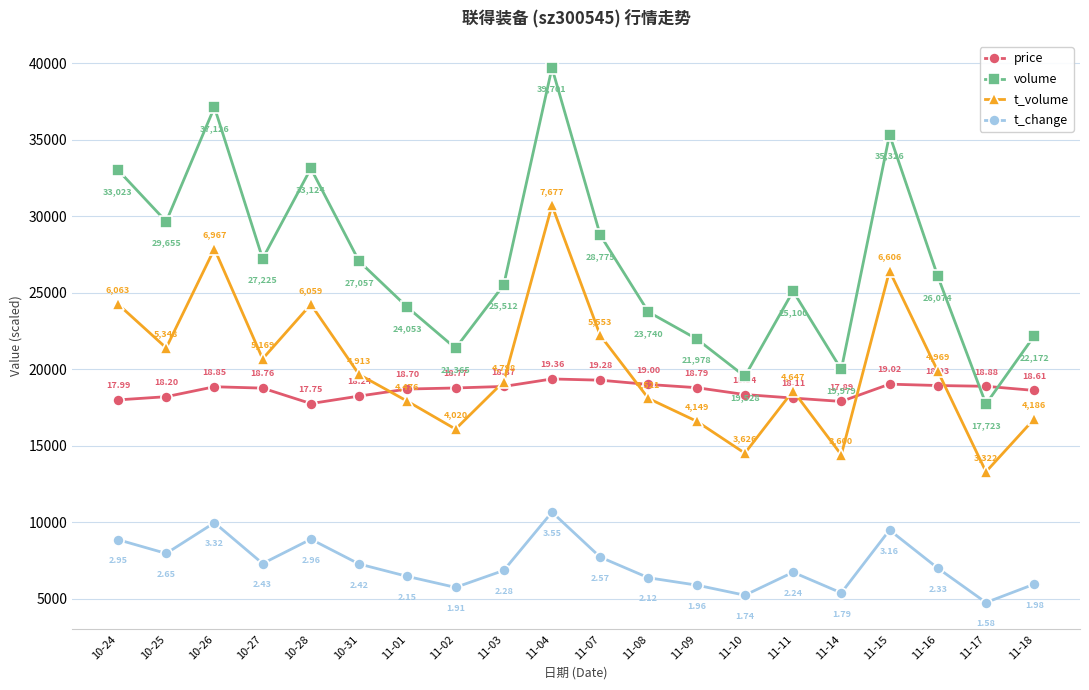

What is the sum of the price values at 11-14 and 11-16?

36820.0